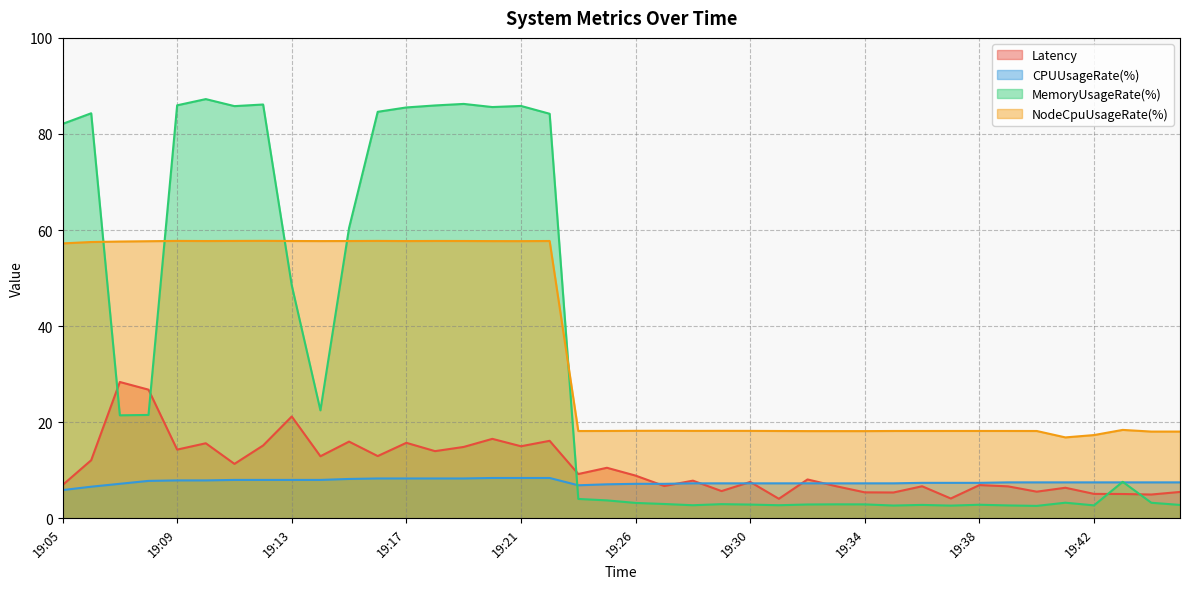

What is the total value across all series at 19:39?

35.1